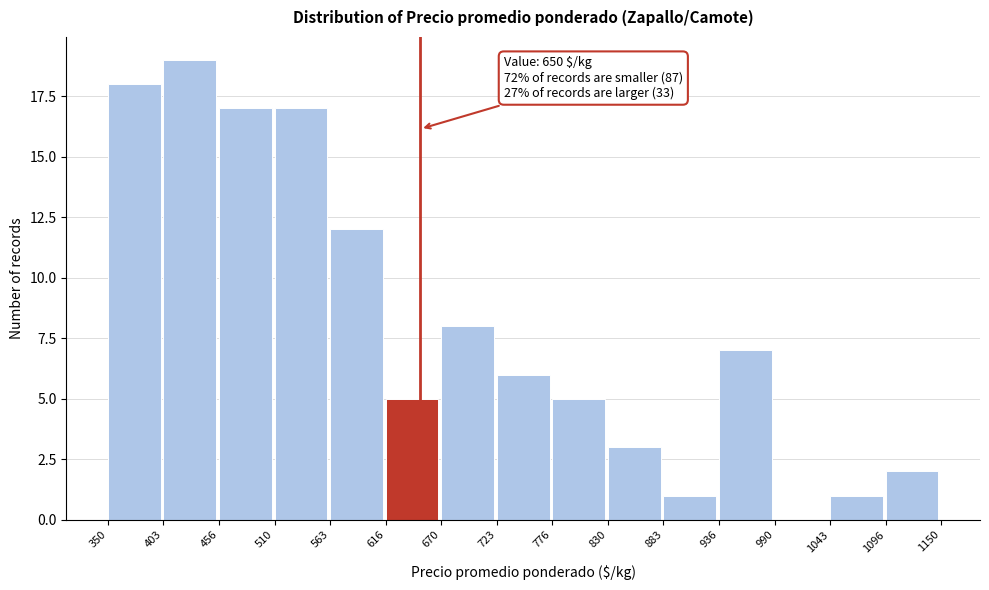

Over which range of the x-axis is the bar tallest?

403 to 456